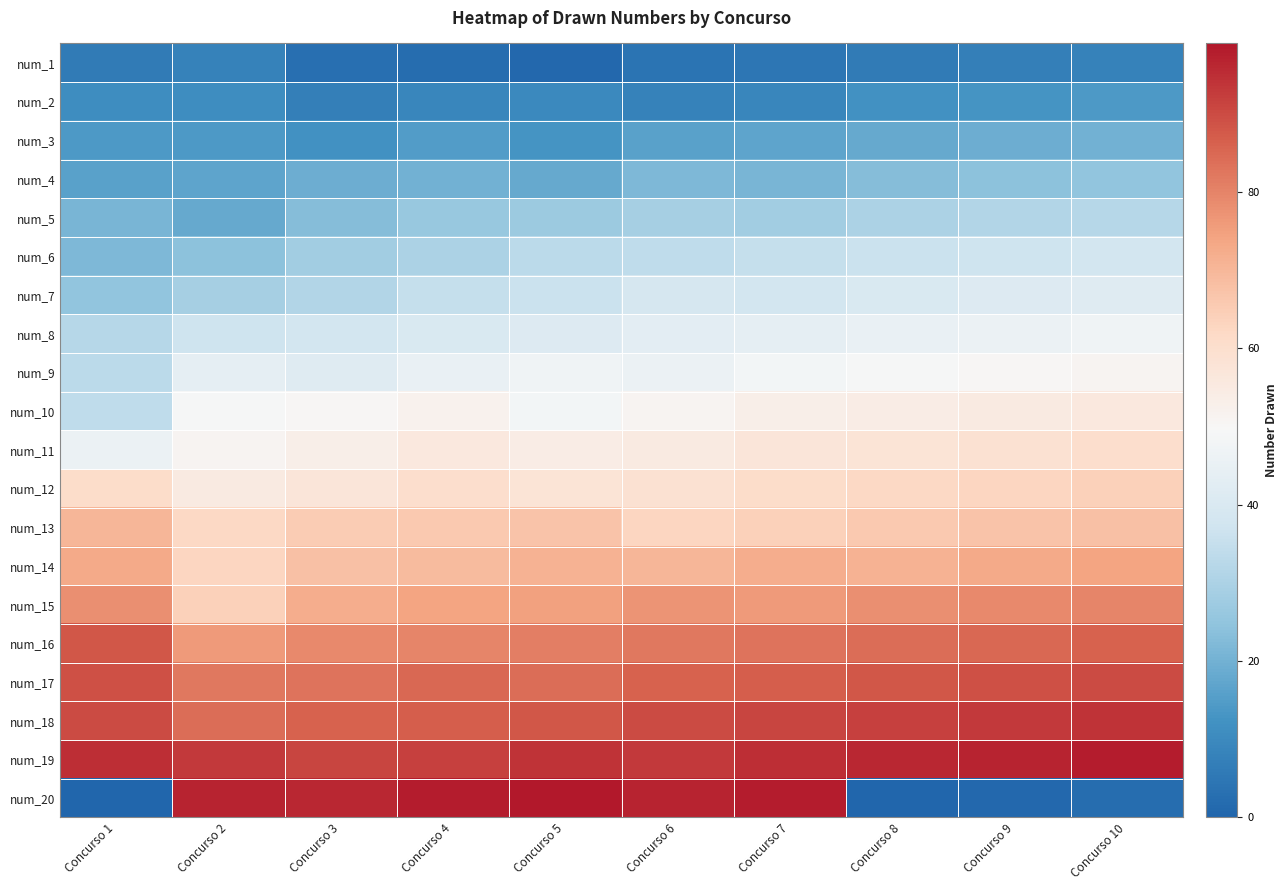

Reading right to left, list all the values displayed in this chart.

num_1: Concurso 10=8	Concurso 9=7	Concurso 8=6	Concurso 7=5	Concurso 6=4	Concurso 5=1	Concurso 4=2	Concurso 3=3	Concurso 2=8	Concurso 1=6
num_2: Concurso 10=14	Concurso 9=13	Concurso 8=12	Concurso 7=9	Concurso 6=8	Concurso 5=10	Concurso 4=9	Concurso 3=7	Concurso 2=11	Concurso 1=11
num_3: Concurso 10=20	Concurso 9=19	Concurso 8=18	Concurso 7=17	Concurso 6=16	Concurso 5=13	Concurso 4=15	Concurso 3=12	Concurso 2=14	Concurso 1=14
num_4: Concurso 10=25	Concurso 9=24	Concurso 8=23	Concurso 7=21	Concurso 6=22	Concurso 5=18	Concurso 4=20	Concurso 3=19	Concurso 2=17	Concurso 1=16
num_5: Concurso 10=32	Concurso 9=31	Concurso 8=30	Concurso 7=28	Concurso 6=29	Concurso 5=27	Concurso 4=26	Concurso 3=23	Concurso 2=18	Concurso 1=21
num_6: Concurso 10=38	Concurso 9=37	Concurso 8=36	Concurso 7=35	Concurso 6=34	Concurso 5=33	Concurso 4=30	Concurso 3=28	Concurso 2=24	Concurso 1=22
num_7: Concurso 10=42	Concurso 9=41	Concurso 8=40	Concurso 7=38	Concurso 6=39	Concurso 5=36	Concurso 4=35	Concurso 3=31	Concurso 2=29	Concurso 1=25
num_8: Concurso 10=47	Concurso 9=46	Concurso 8=45	Concurso 7=44	Concurso 6=43	Concurso 5=41	Concurso 4=40	Concurso 3=38	Concurso 2=37	Concurso 1=32
num_9: Concurso 10=51	Concurso 9=50	Concurso 8=49	Concurso 7=48	Concurso 6=46	Concurso 5=47	Concurso 4=45	Concurso 3=42	Concurso 2=44	Concurso 1=33
num_10: Concurso 10=56	Concurso 9=55	Concurso 8=54	Concurso 7=53	Concurso 6=51	Concurso 5=48	Concurso 4=52	Concurso 3=50	Concurso 2=49	Concurso 1=34
num_11: Concurso 10=60	Concurso 9=59	Concurso 8=58	Concurso 7=57	Concurso 6=55	Concurso 5=54	Concurso 4=56	Concurso 3=53	Concurso 2=51	Concurso 1=46
num_12: Concurso 10=64	Concurso 9=63	Concurso 8=62	Concurso 7=61	Concurso 6=59	Concurso 5=58	Concurso 4=60	Concurso 3=57	Concurso 2=55	Concurso 1=61
num_13: Concurso 10=68	Concurso 9=67	Concurso 8=66	Concurso 7=64	Concurso 6=63	Concurso 5=67	Concurso 4=66	Concurso 3=65	Concurso 2=62	Concurso 1=70
num_14: Concurso 10=74	Concurso 9=73	Concurso 8=71	Concurso 7=72	Concurso 6=70	Concurso 5=71	Concurso 4=69	Concurso 3=68	Concurso 2=63	Concurso 1=73
num_15: Concurso 10=80	Concurso 9=79	Concurso 8=78	Concurso 7=76	Concurso 6=77	Concurso 5=75	Concurso 4=74	Concurso 3=72	Concurso 2=64	Concurso 1=78
num_16: Concurso 10=86	Concurso 9=85	Concurso 8=84	Concurso 7=83	Concurso 6=82	Concurso 5=81	Concurso 4=80	Concurso 3=79	Concurso 2=76	Concurso 1=88
num_17: Concurso 10=90	Concurso 9=89	Concurso 8=88	Concurso 7=87	Concurso 6=86	Concurso 5=84	Concurso 4=85	Concurso 3=83	Concurso 2=82	Concurso 1=89
num_18: Concurso 10=94	Concurso 9=93	Concurso 8=92	Concurso 7=91	Concurso 6=90	Concurso 5=88	Concurso 4=87	Concurso 3=86	Concurso 2=84	Concurso 1=90
num_19: Concurso 10=98	Concurso 9=97	Concurso 8=96	Concurso 7=95	Concurso 6=93	Concurso 5=94	Concurso 4=92	Concurso 3=91	Concurso 2=93	Concurso 1=95
num_20: Concurso 10=2	Concurso 9=1	Concurso 8=0	Concurso 7=98	Concurso 6=97	Concurso 5=99	Concurso 4=98	Concurso 3=96	Concurso 2=97	Concurso 1=0